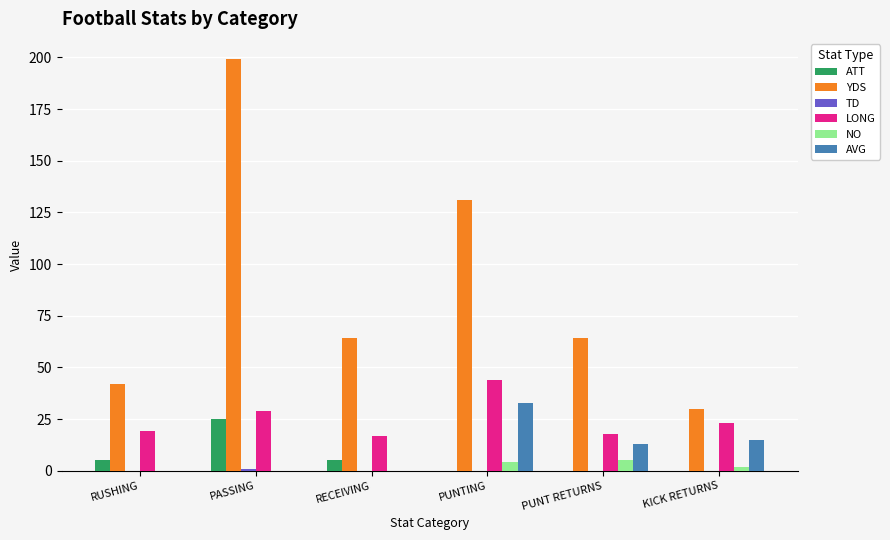

What is the highest value of the YDS series?

199.0